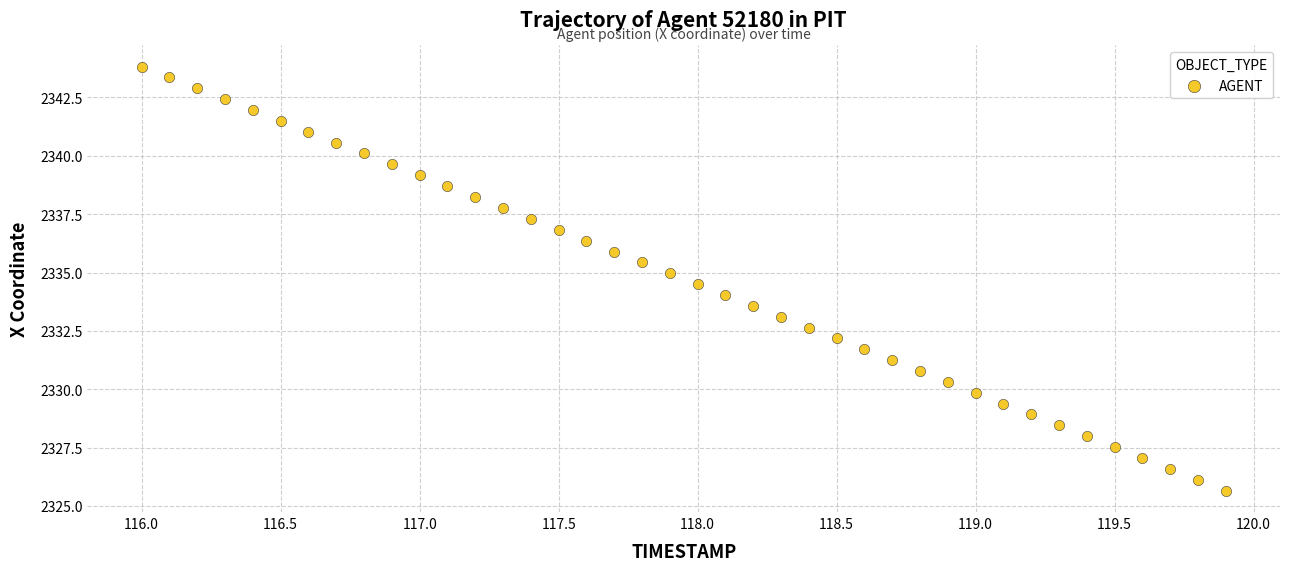

What is the range of Y values (max minus min)?

18.2